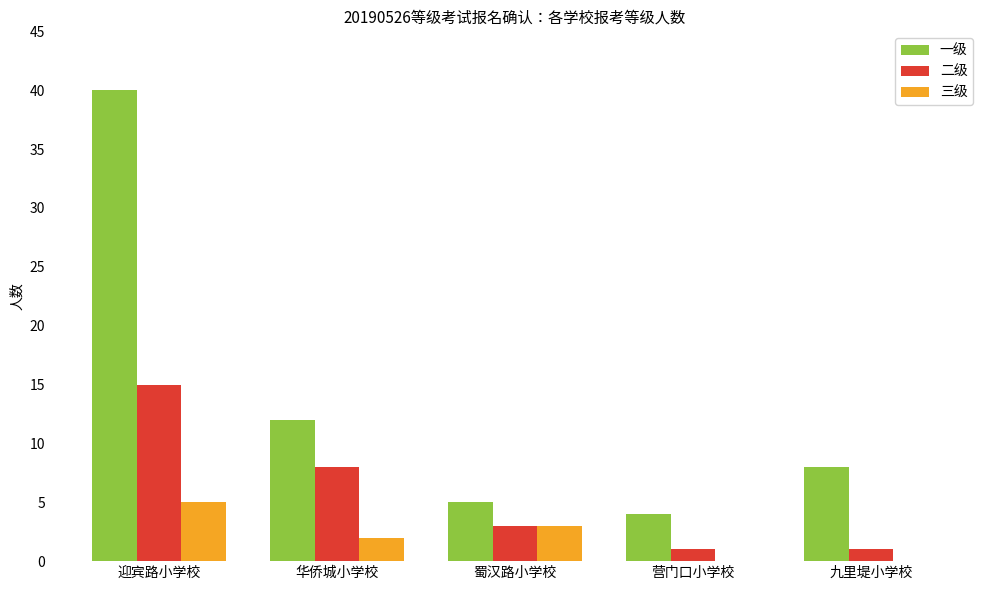

What is the total value across all series at 九里堤小学校?

9